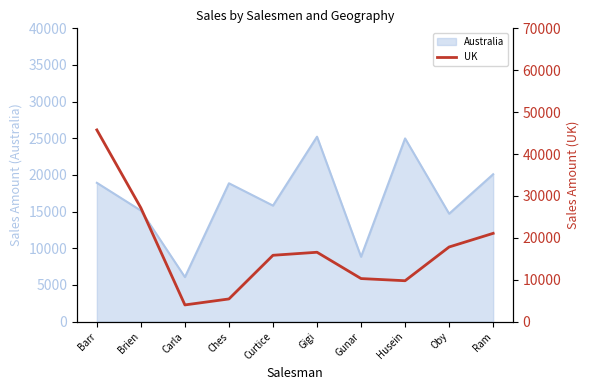

Reading left to right, transcribe all the data shown in this chart.

Barr=45752	Brien=27132	Carla=3976	Ches=5404	Curtice=15827	Gigi=16548	Gunar=10269	Husein=9751	Oby=17808	Ram=21063